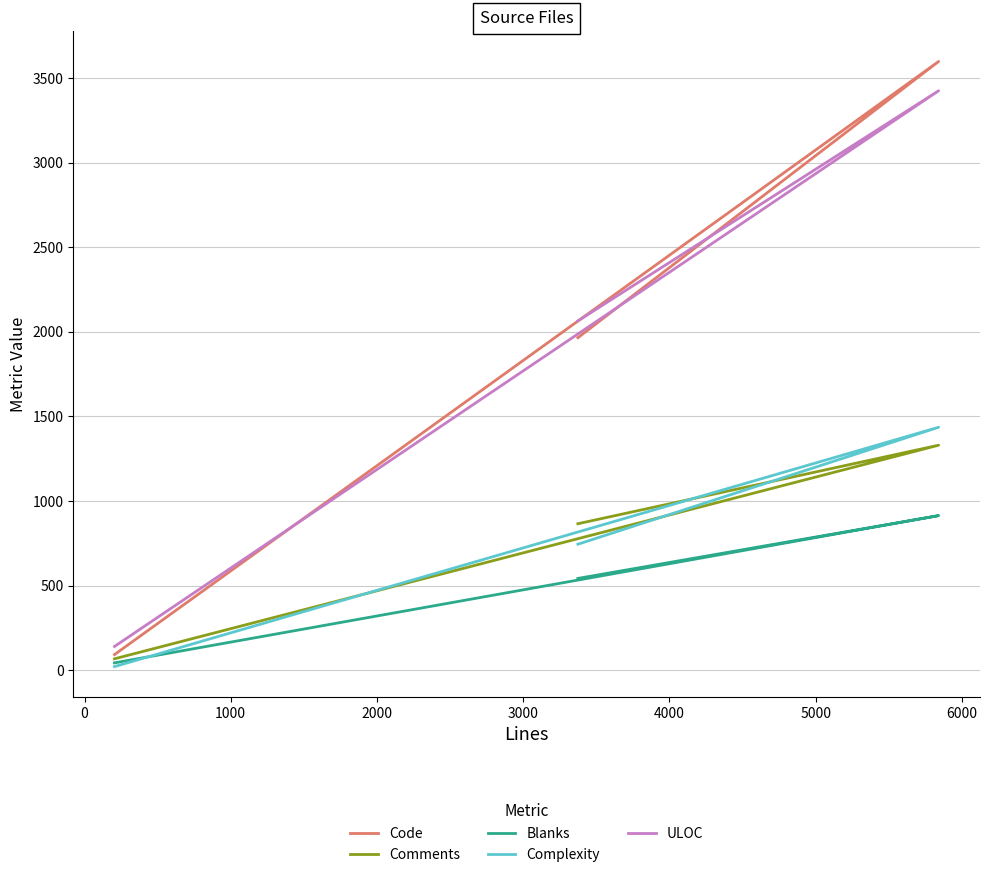

Which series has the largest total across all categories?

Code